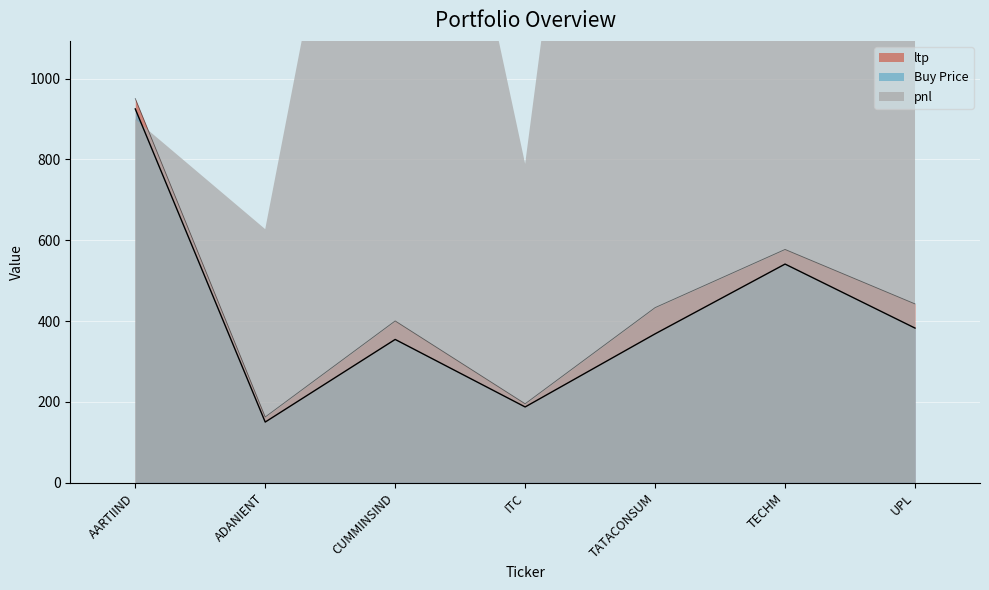

Is it true that ltp equals 1506.2 at AARTIIND?

False